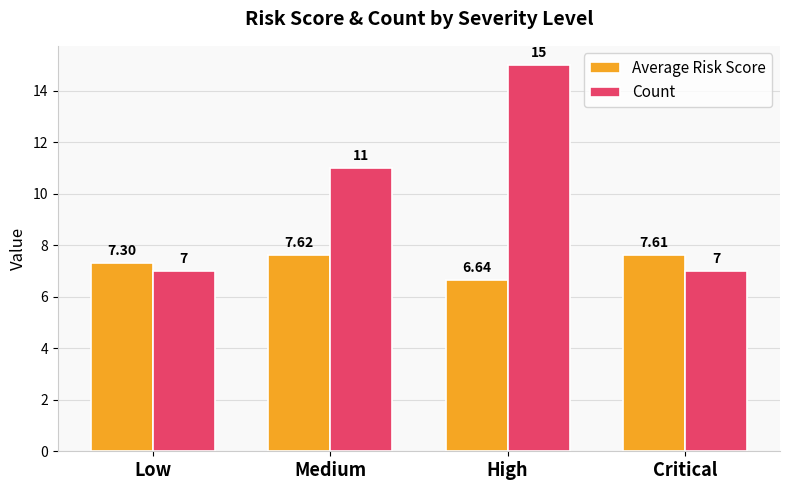

Which series has the largest range (max minus min)?

Count